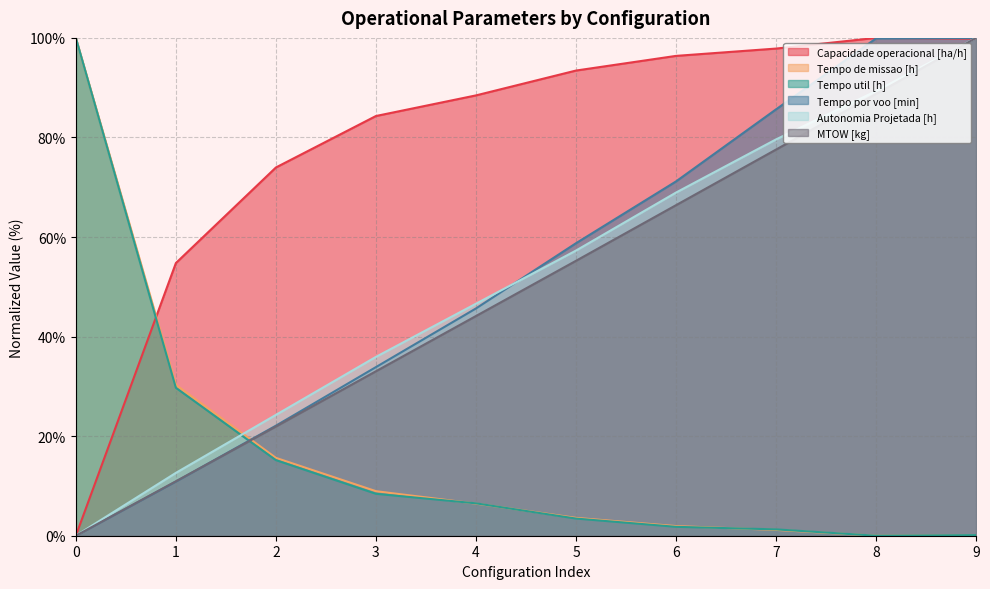

What are all the series names shown in the legend?

Capacidade operacional [ha/h], Tempo de missao [h], Tempo util [h], Tempo por voo [min], Autonomia Projetada [h], MTOW [kg]